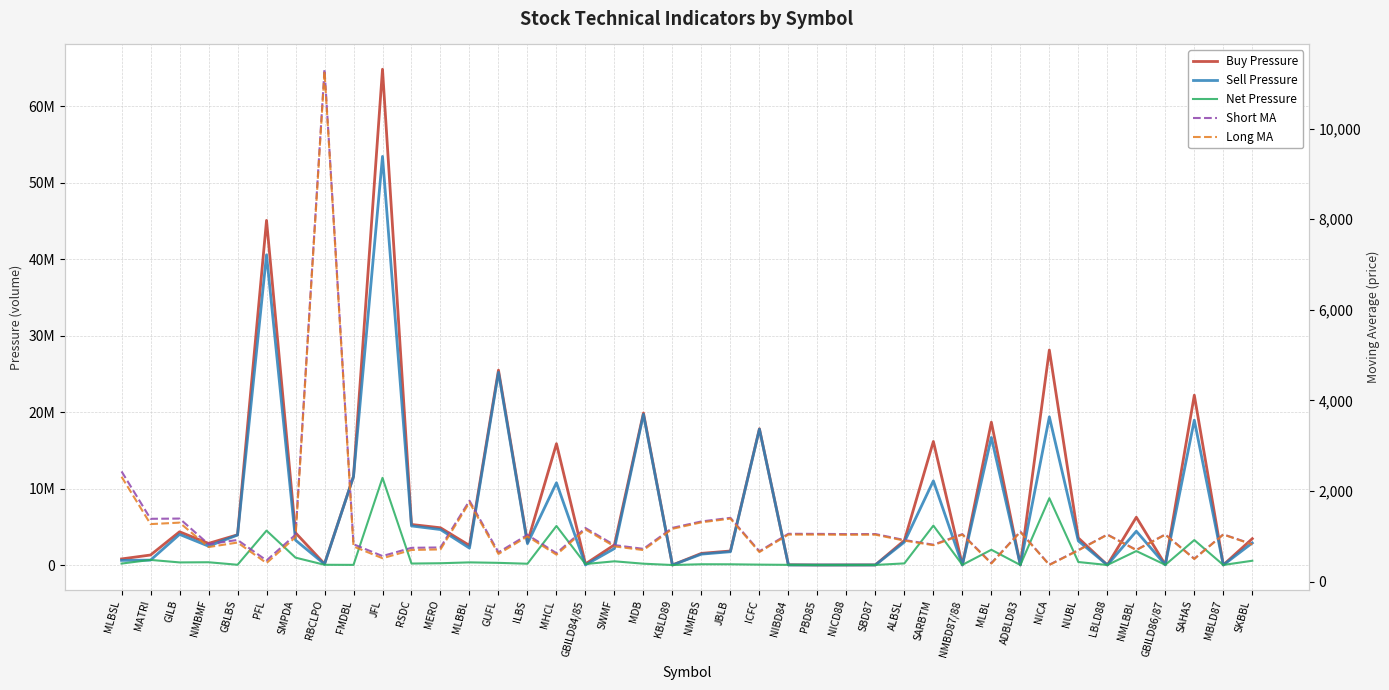

What position from the right is NMFBS?

20